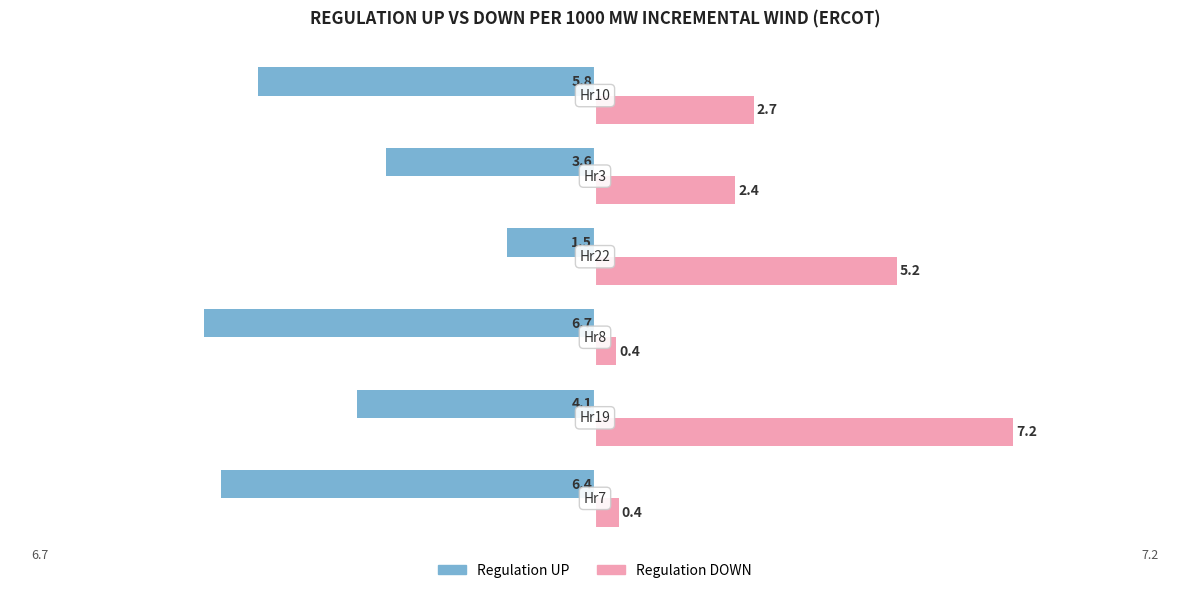

What is the difference between the maximum and second lowest values in the Regulation UP series?

4.9